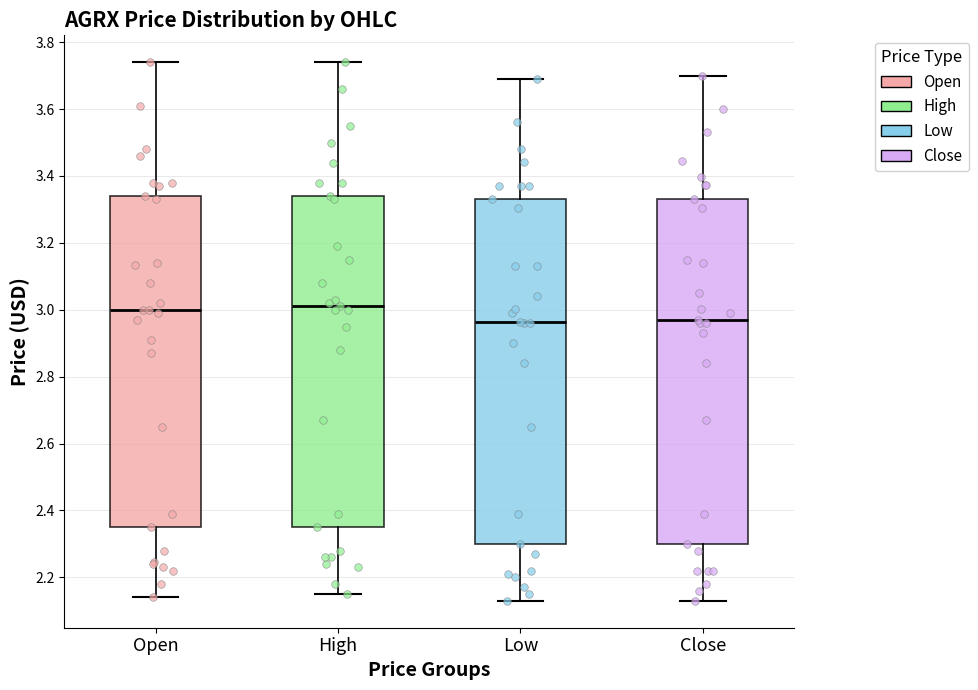

Reading left to right, read every box against the y-axis: the position of its median line, the range the box covers, and the ends of its whiskers. The values are not printed on the chart, so give them approximately, as read against the axis.

Open: median 3.00, box 2.36 to 3.34, whiskers 2.14 to 3.74
High: median 3.02, box 2.36 to 3.34, whiskers 2.16 to 3.74
Low: median 2.96, box 2.30 to 3.34, whiskers 2.14 to 3.70
Close: median 2.98, box 2.30 to 3.34, whiskers 2.14 to 3.70